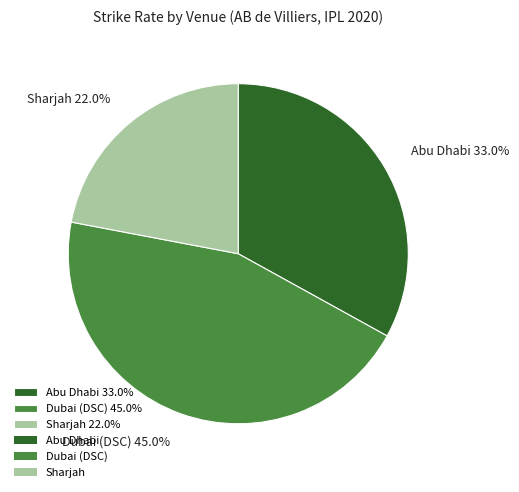

Do Abu Dhabi 33.0% and Sharjah 22.0% together represent more than half of the pie?

Yes